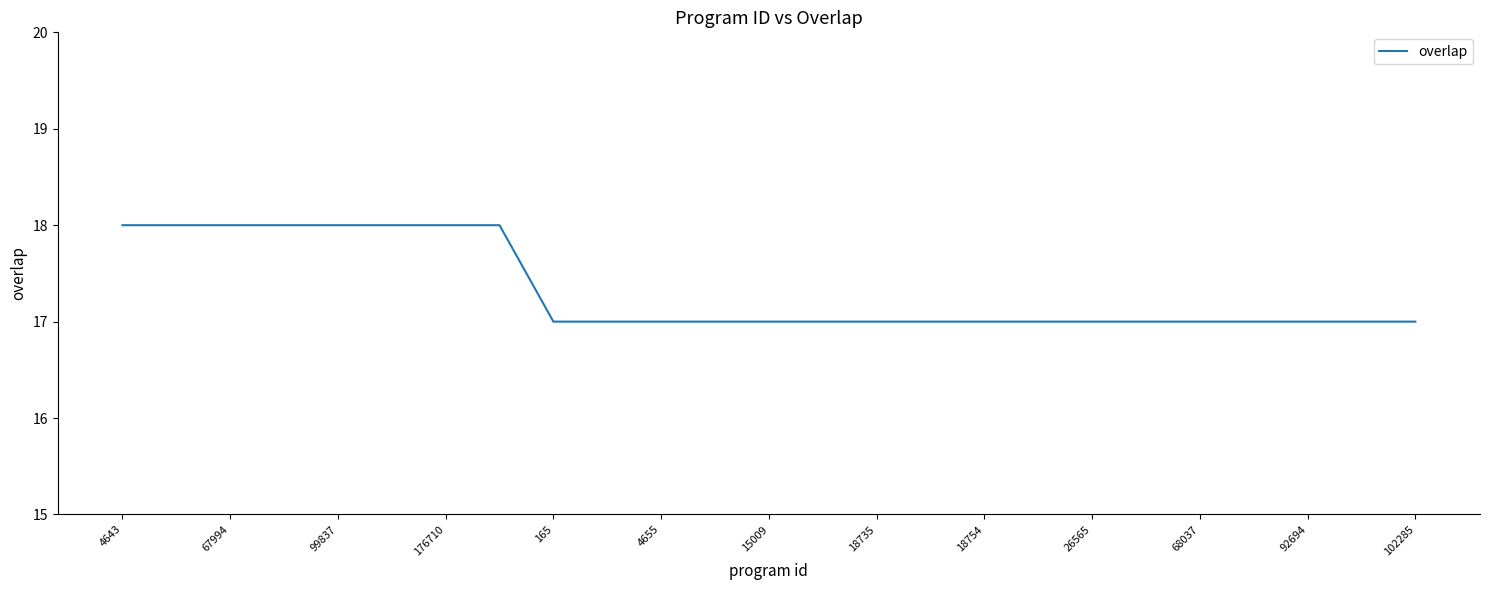

What is the minimum value shown in the chart?

17